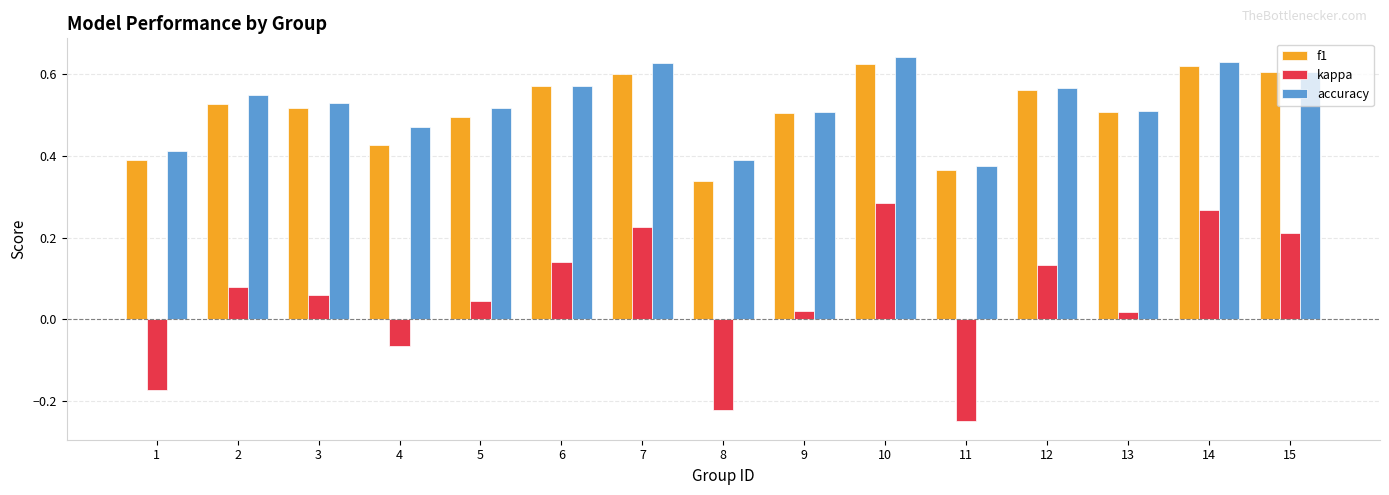

Which series has the widest spread of values?

kappa